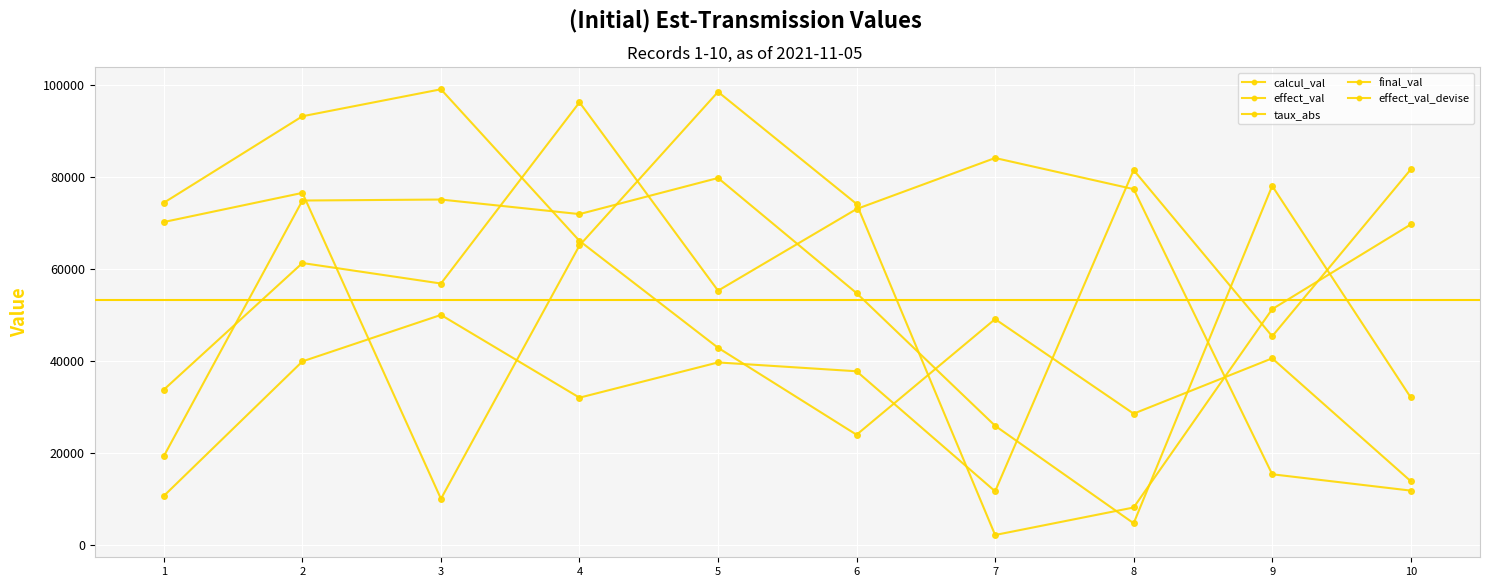

At which category is the sum across all series the highest?

2